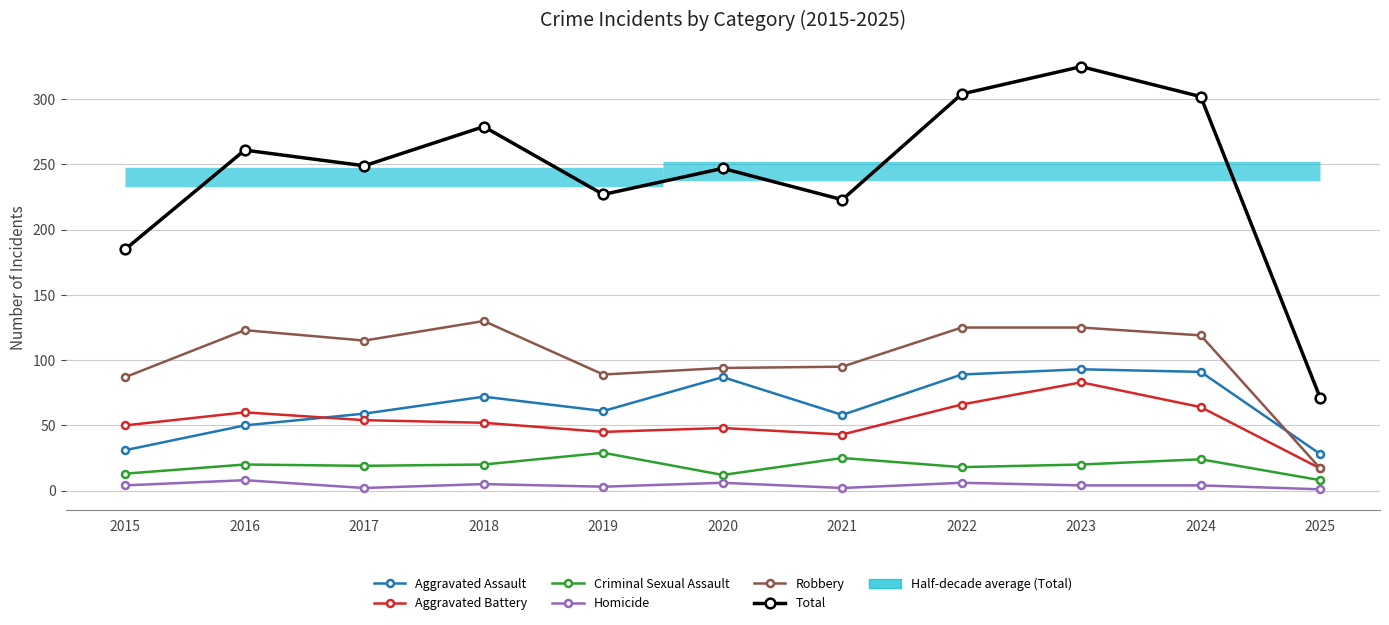

Where is Homicide nearest to the value 4?

2015